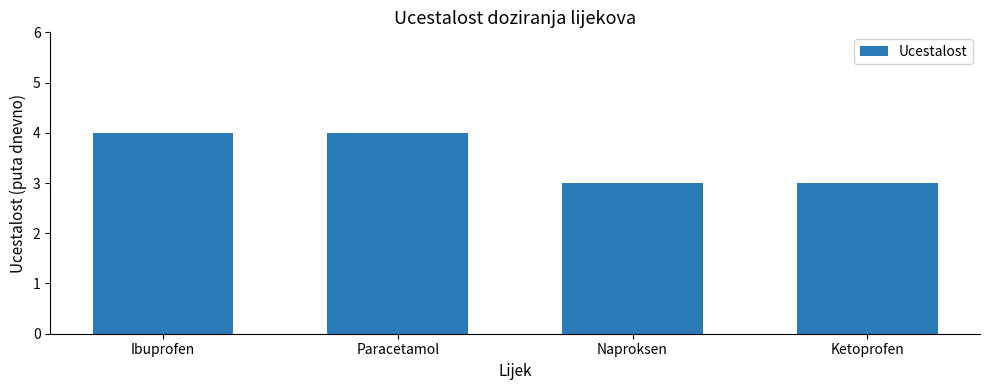

What is the average value?

4